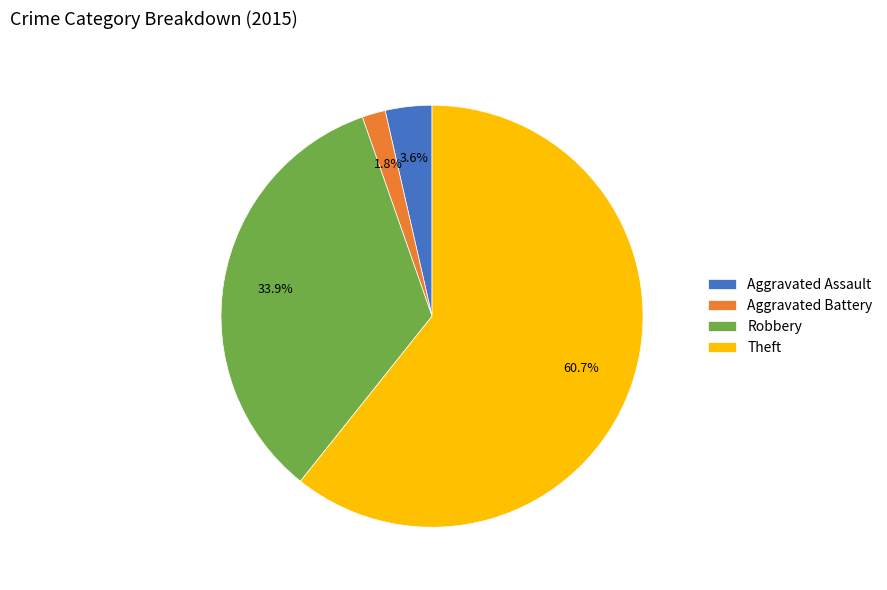

To the nearest percent, what is the difference between the largest and smallest slice percentages?

59%